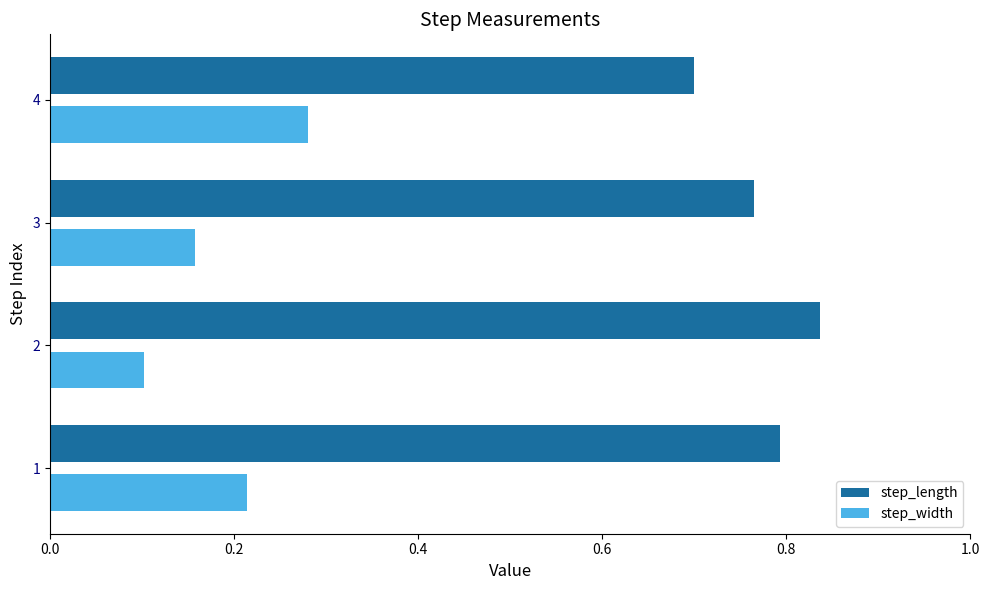

What is the difference between the highest and lowest values at 1?

0.6